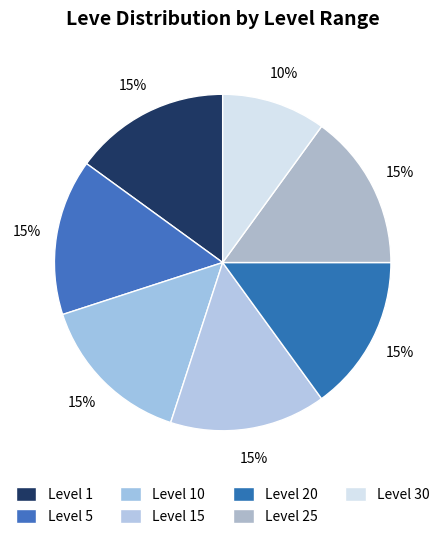

Count the number of slices in the pie.

7